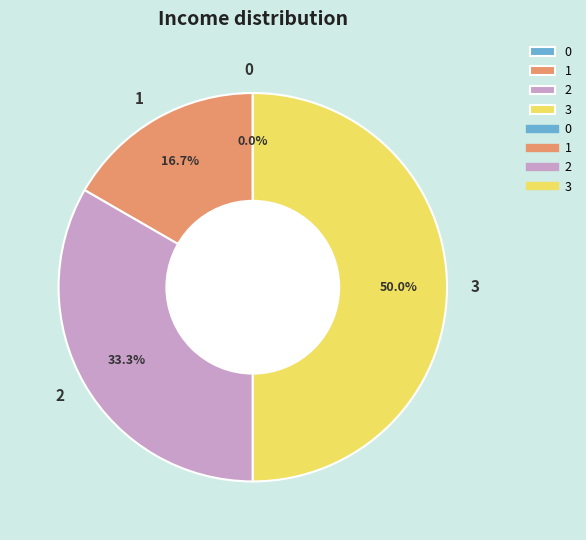

Is there any slice that represents more than half of the pie?

No